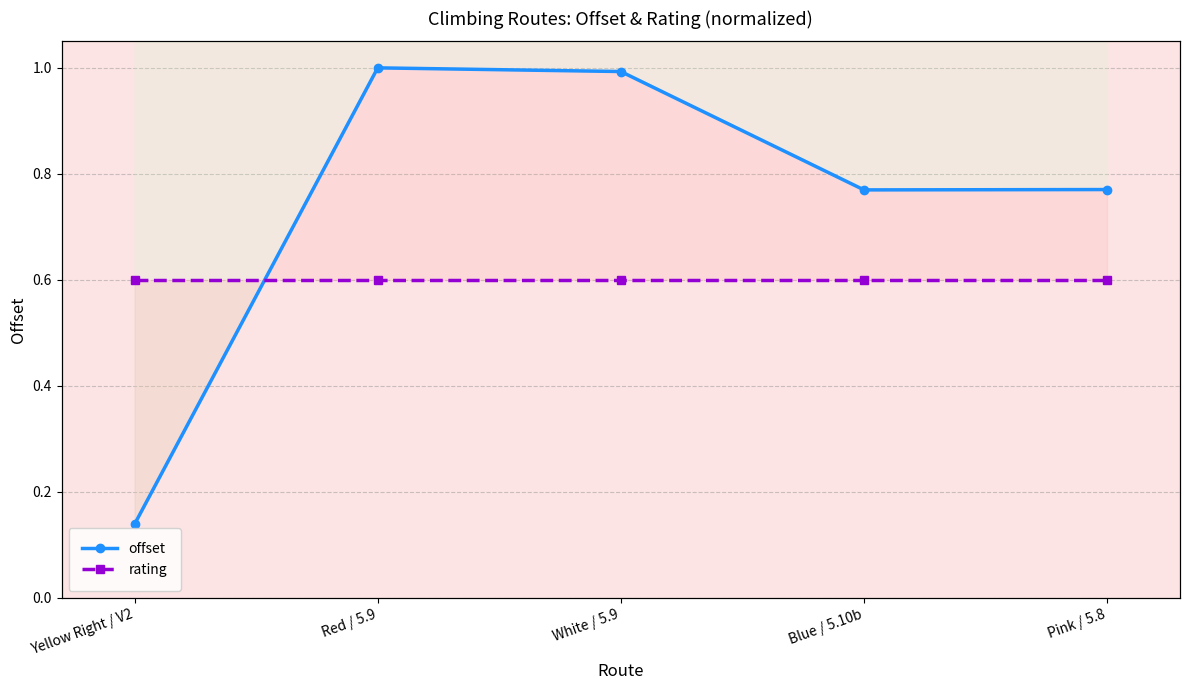

Reading left to right, extract all data points from this chart.

offset: 0.1	1.0	1.0	0.8	0.8
rating: 0.6	0.6	0.6	0.6	0.6